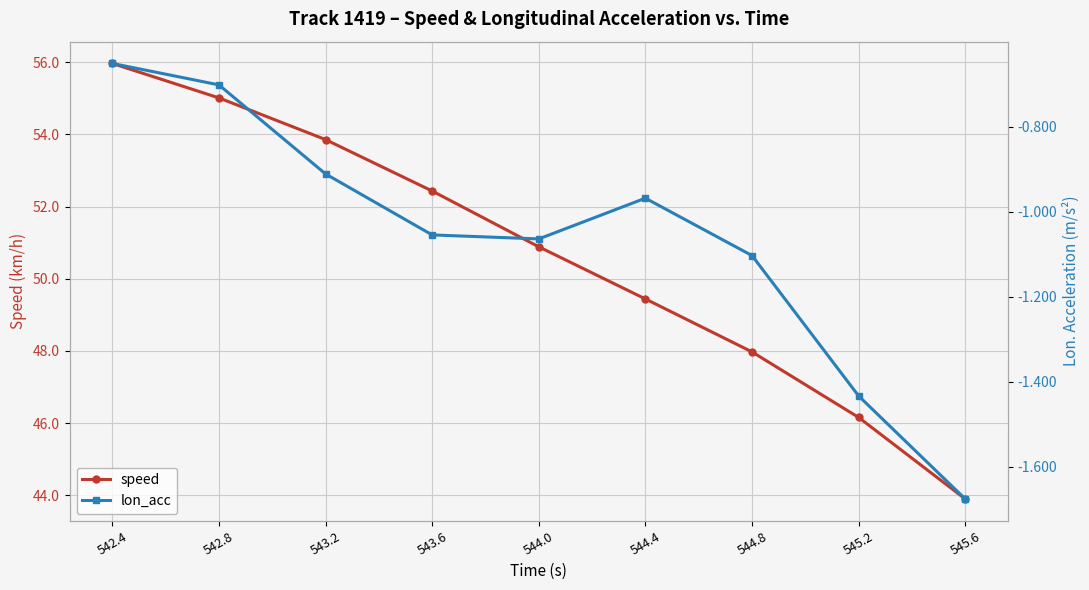

What is the sum of the lon_acc values at 542.8 and 543.6?

-1.8